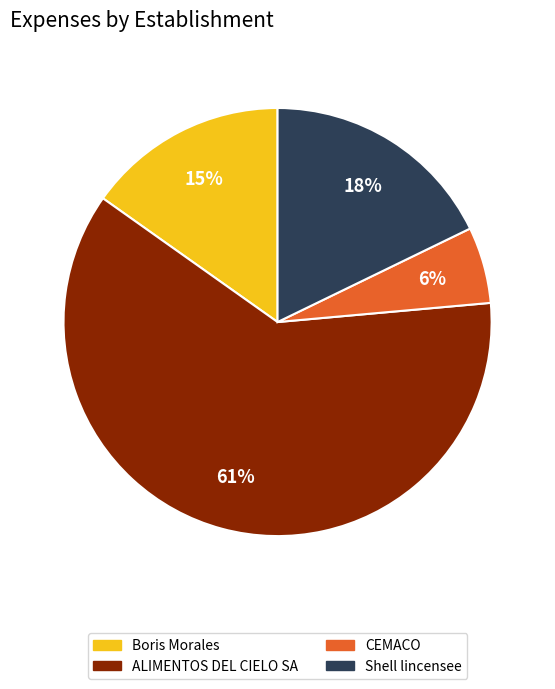

Rank the categories by value from highest to lowest.

ALIMENTOS DEL CIELO SA, Shell lincensee, Boris Morales, CEMACO